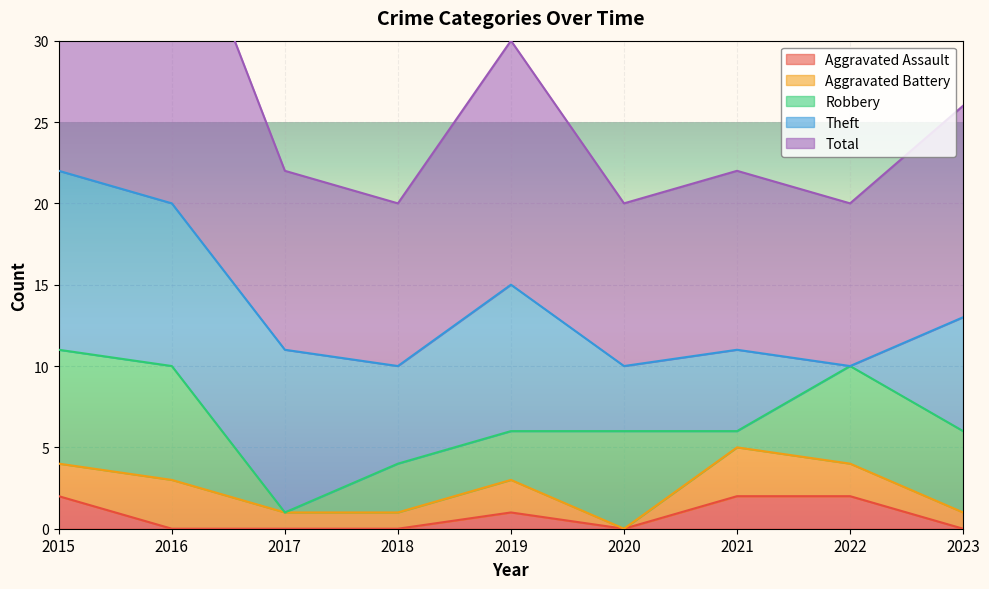

Between which two adjacent categories do Theft and Aggravated Battery first intersect?

2021 and 2022